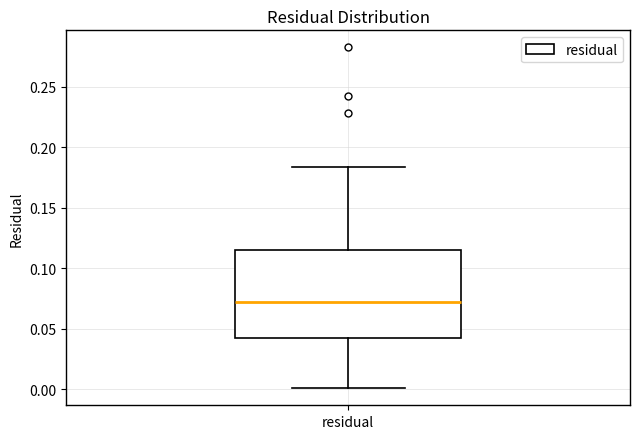

Read this box plot against the y-axis: the position of the median line, the range covered by the box, and the ends of both whiskers. The values are not printed on the chart, so give them approximately, as read against the axis.

median 0.070, box 0.040 to 0.115, whiskers 0.000 to 0.185